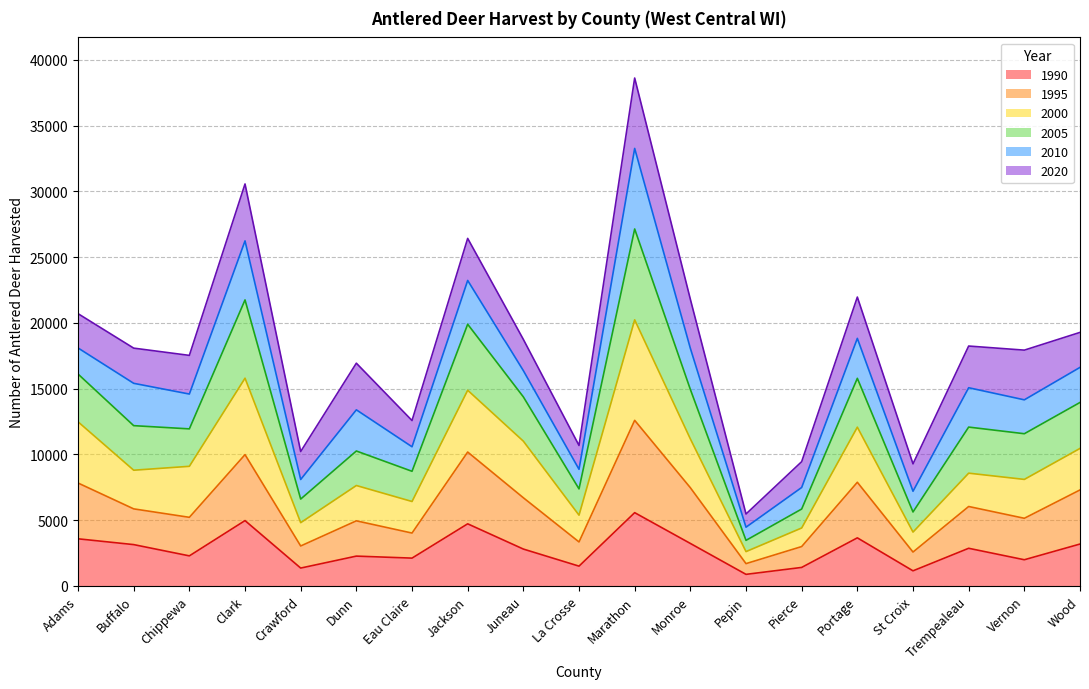

What is the minimum value shown in the chart?

878